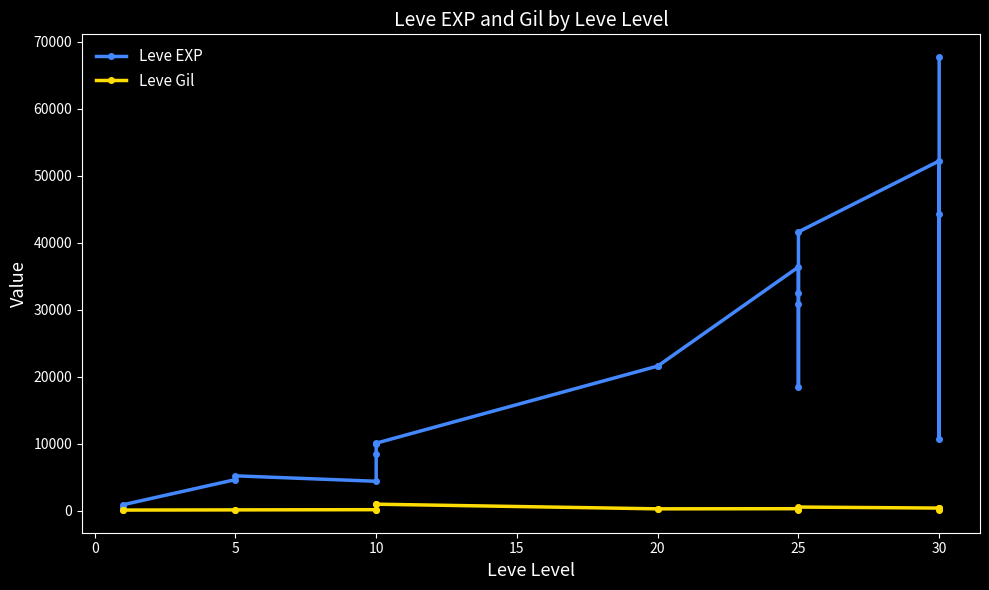

Reading left to right, what are all the values shown in this chart?

Leve EXP: 630	900	4660	5220	4410	8430	9990	10100	21600	21600	36390	32460	18490	30820	41630	52220	44230	10740	67730
Leve Gil: 112	112	140	140	170	170	990	990	295	295	317	290	172	336	562	410	460	136	438